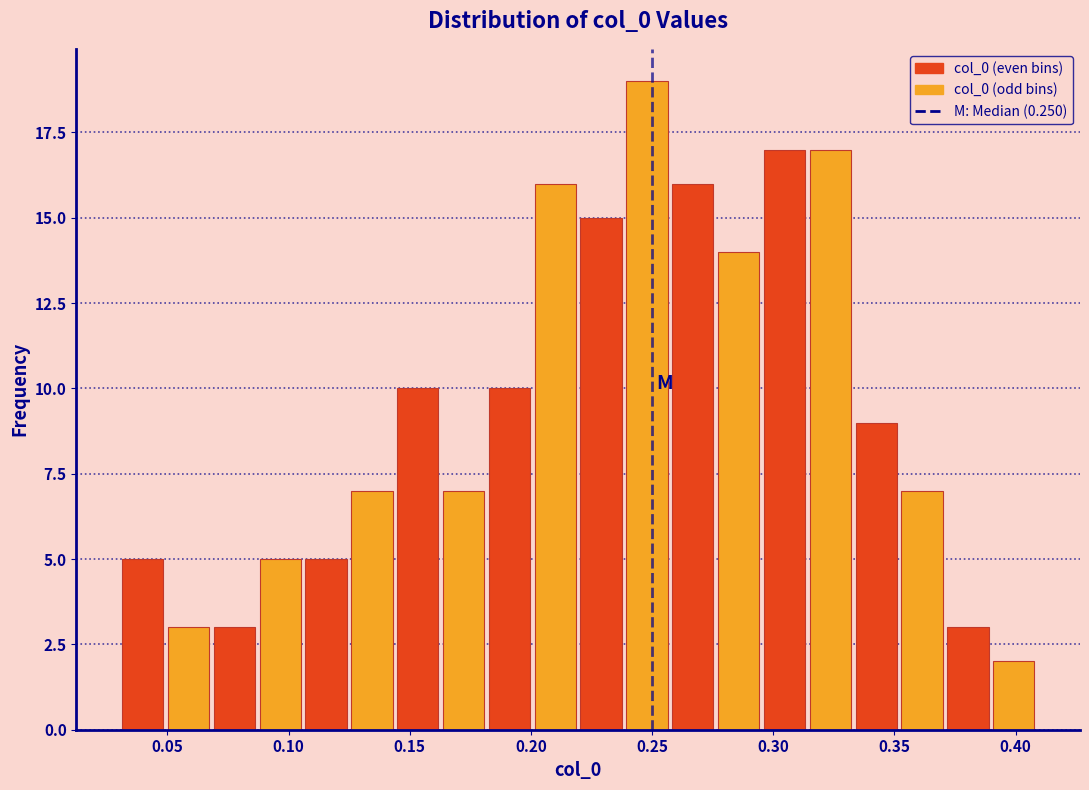

Read against the x-axis, roughly where is the centre of the tallest bar?

0.250